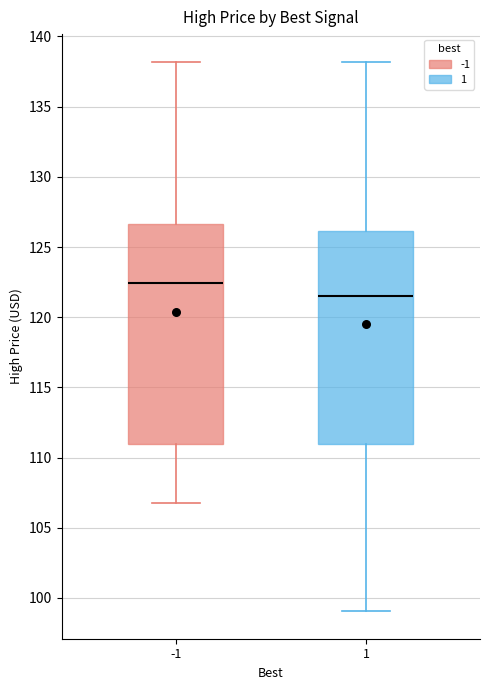

Reading left to right, read every box against the y-axis: the position of its median line, the range the box covers, and the ends of its whiskers. The values are not printed on the chart, so give them approximately, as read against the axis.

-1: median 122.5, box 111.0 to 126.5, whiskers 107.0 to 138.0
1: median 121.5, box 111.0 to 126.0, whiskers 99.0 to 138.0